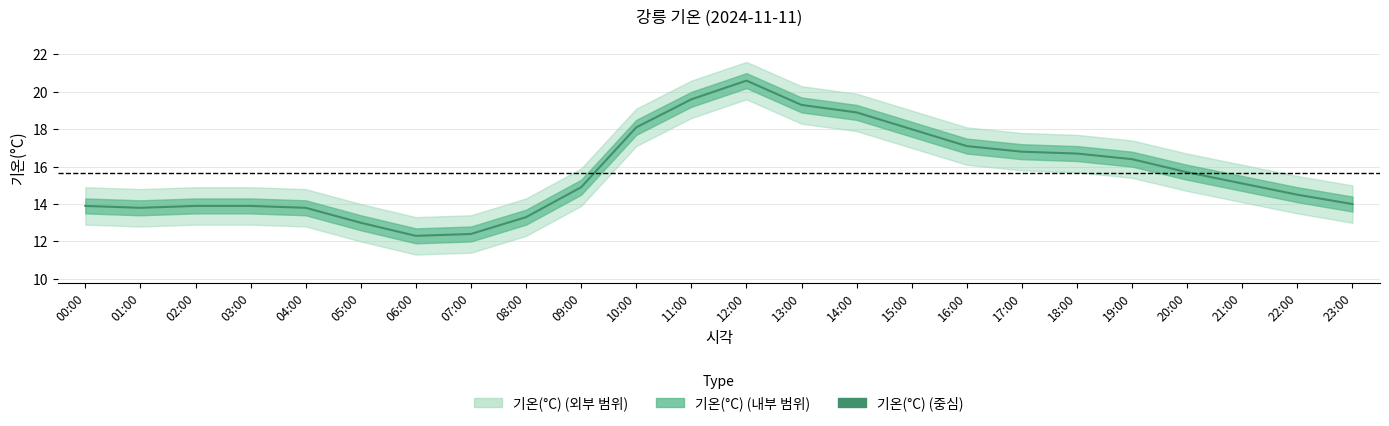

Reading left to right, transcribe all the data shown in this chart.

13.9	13.8	13.9	13.9	13.8	13.0	12.3	12.4	13.3	14.9	18.1	19.6	20.6	19.3	18.9	18.0	17.1	16.8	16.7	16.4	15.7	15.1	14.5	14.0